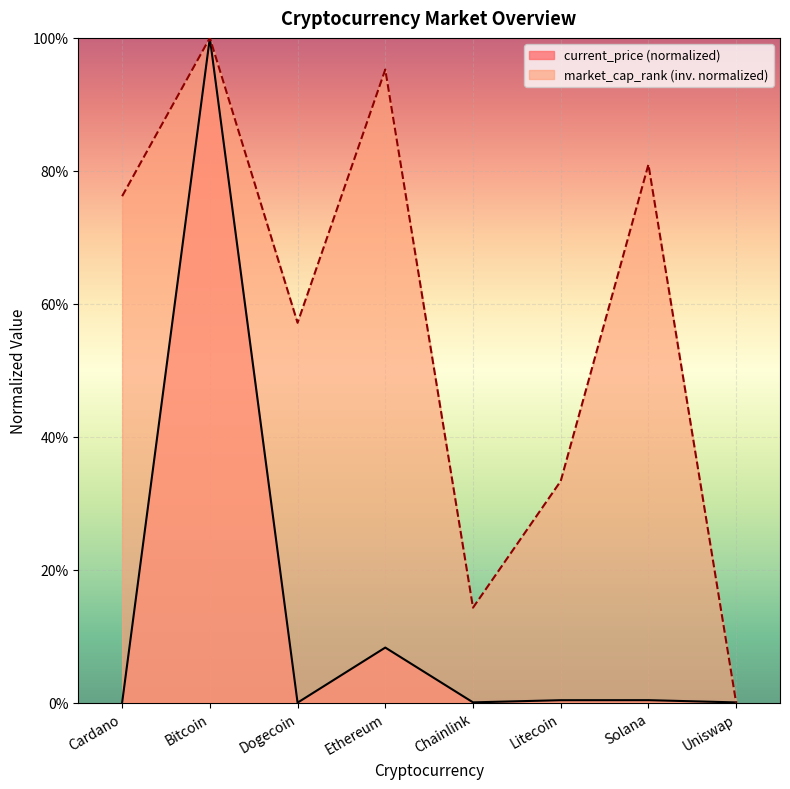

At Litecoin, list the series in order from smallest to largest.

current_price (normalized), market_cap_rank (inv. normalized)